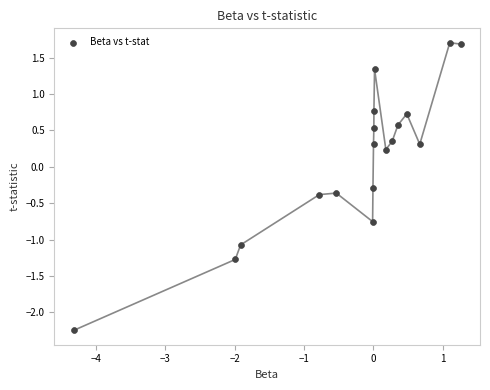

What is the range of Y values (max minus min)?

4.0